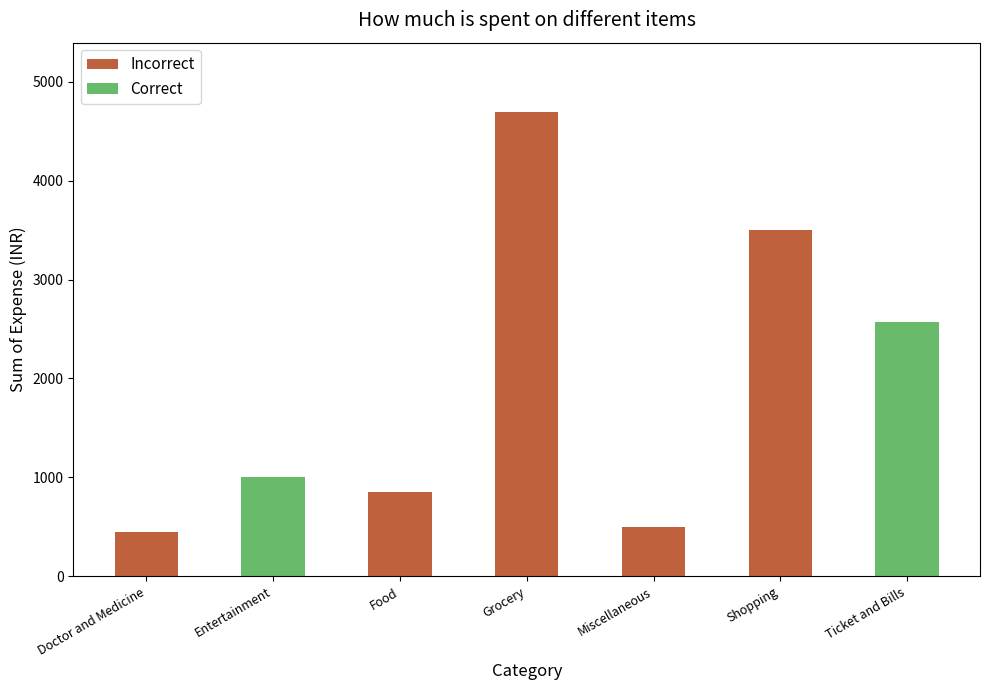

At which category is the sum across all series the highest?

Grocery